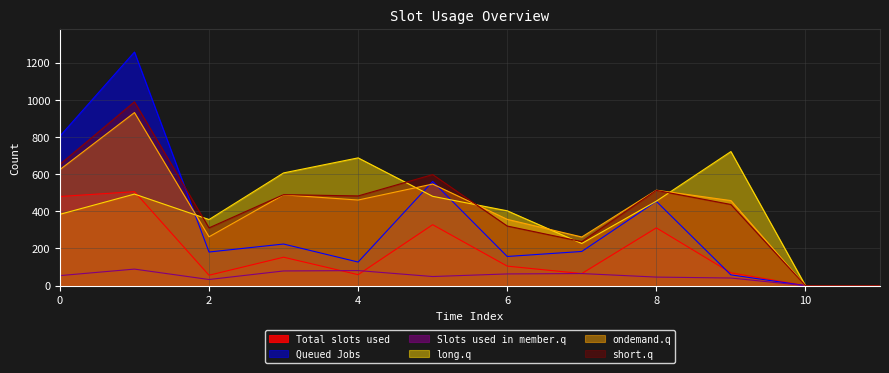

Which series has the largest total across all categories?

short.q